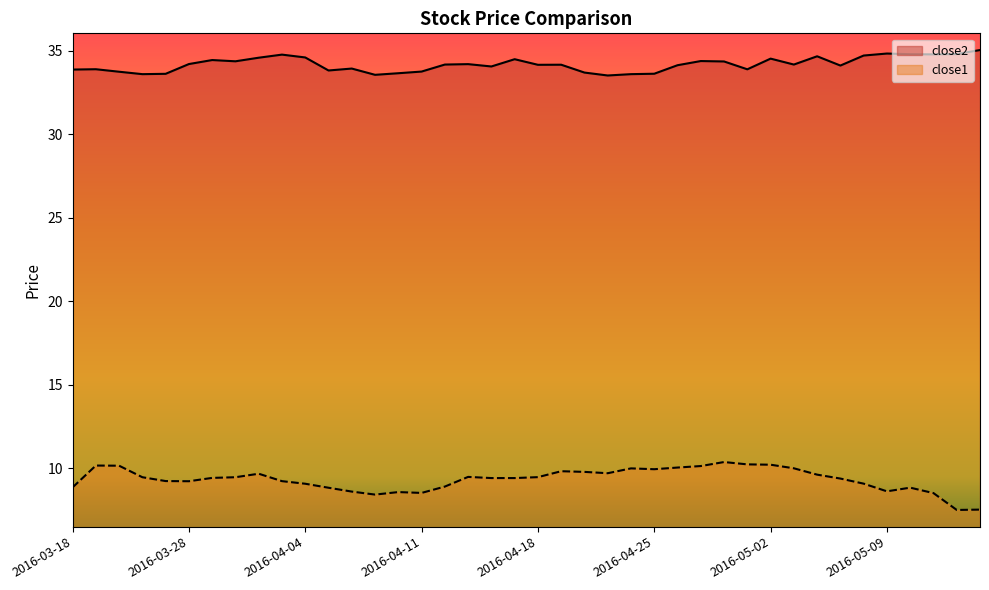

Does the chart display data point markers on the line(s)?

No